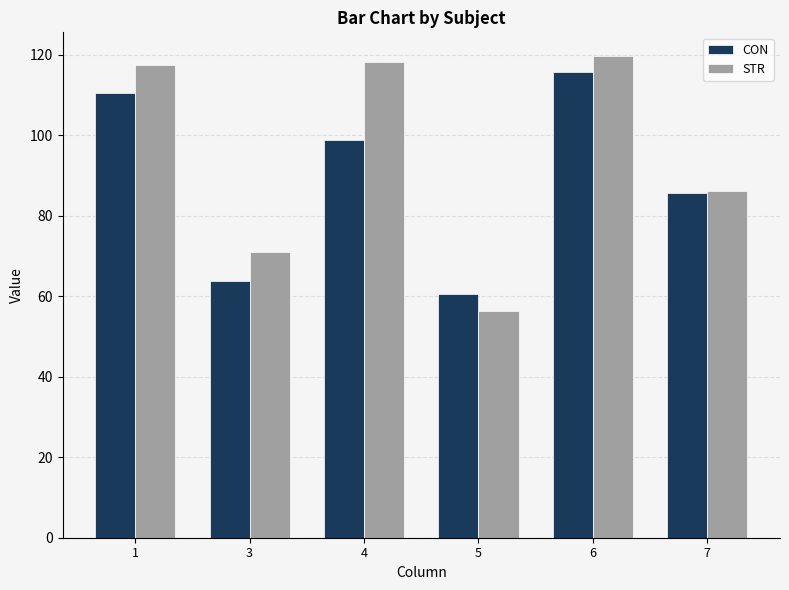

Reading right to left, list all the values displayed in this chart.

CON: 7=85.5	6=115.6	5=60.5	4=98.8	3=63.7	1=110.4
STR: 7=86.2	6=119.5	5=56.3	4=118.0	3=70.9	1=117.5